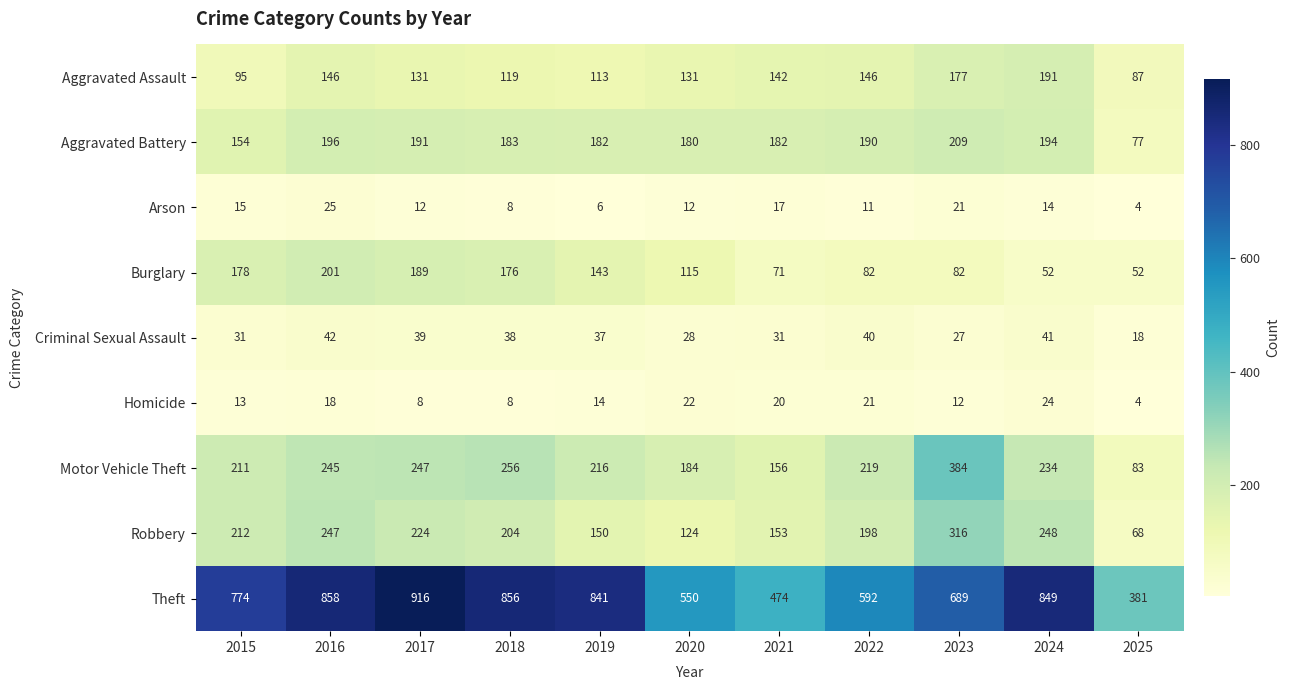

Which category has the lowest value across all series?

2025